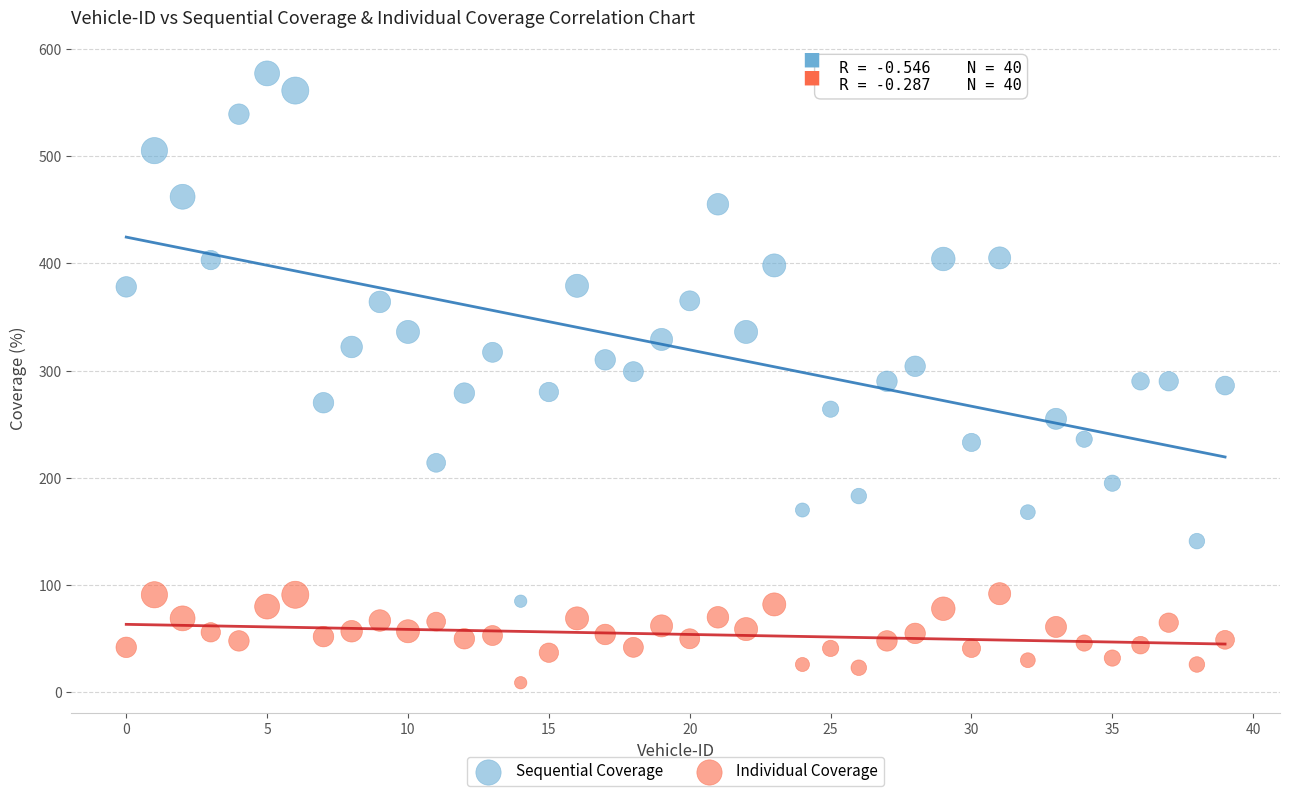

Across all data points, what is the range of Y values (max minus min)?

568